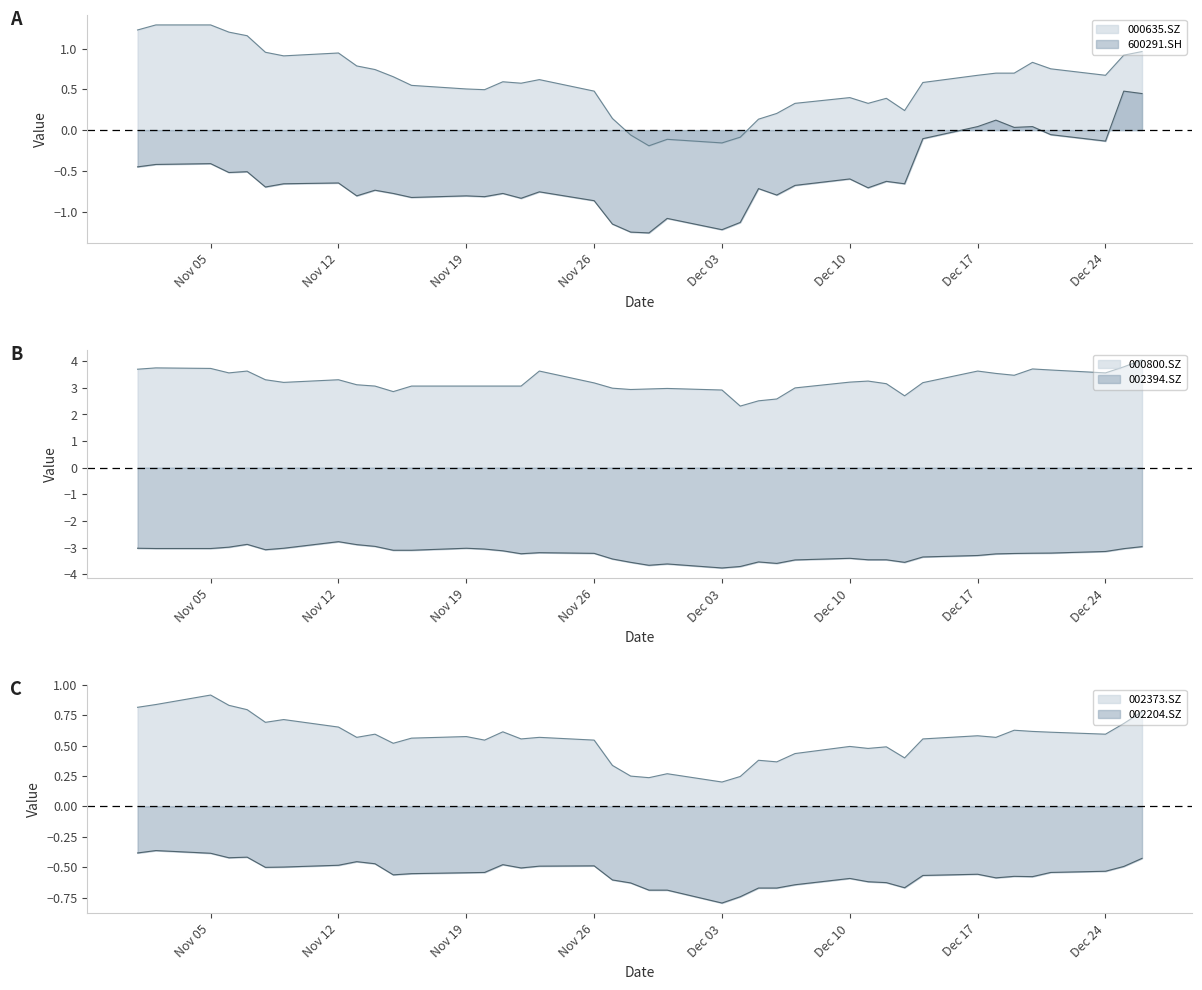

What is the minimum value for 600291.SH?

-1.3